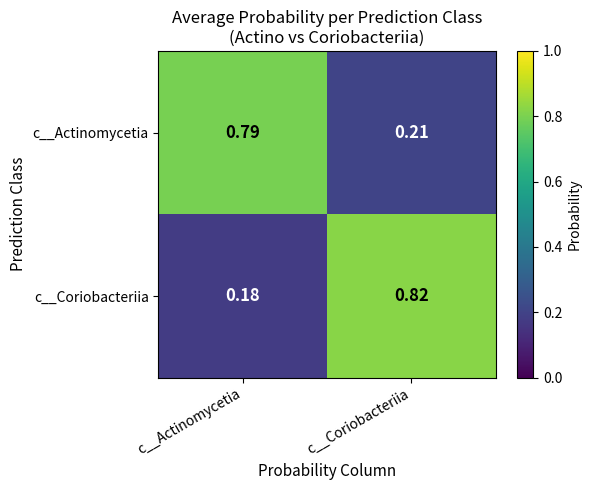

Which series has the widest spread of values?

c__Coriobacteriia